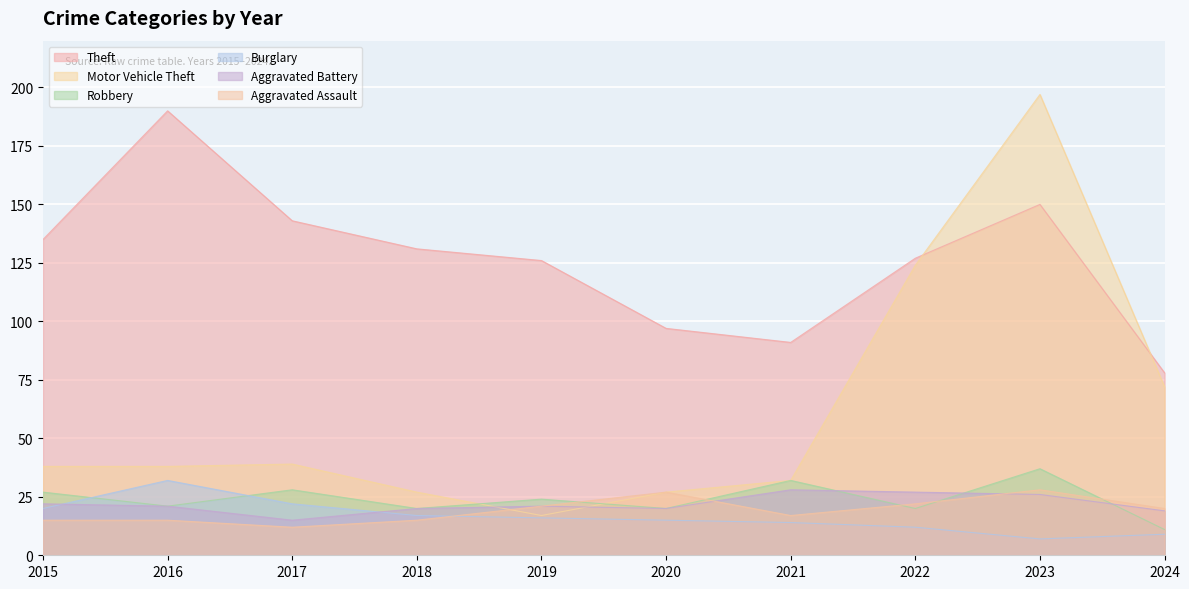

How many lines are shown in the chart?

6